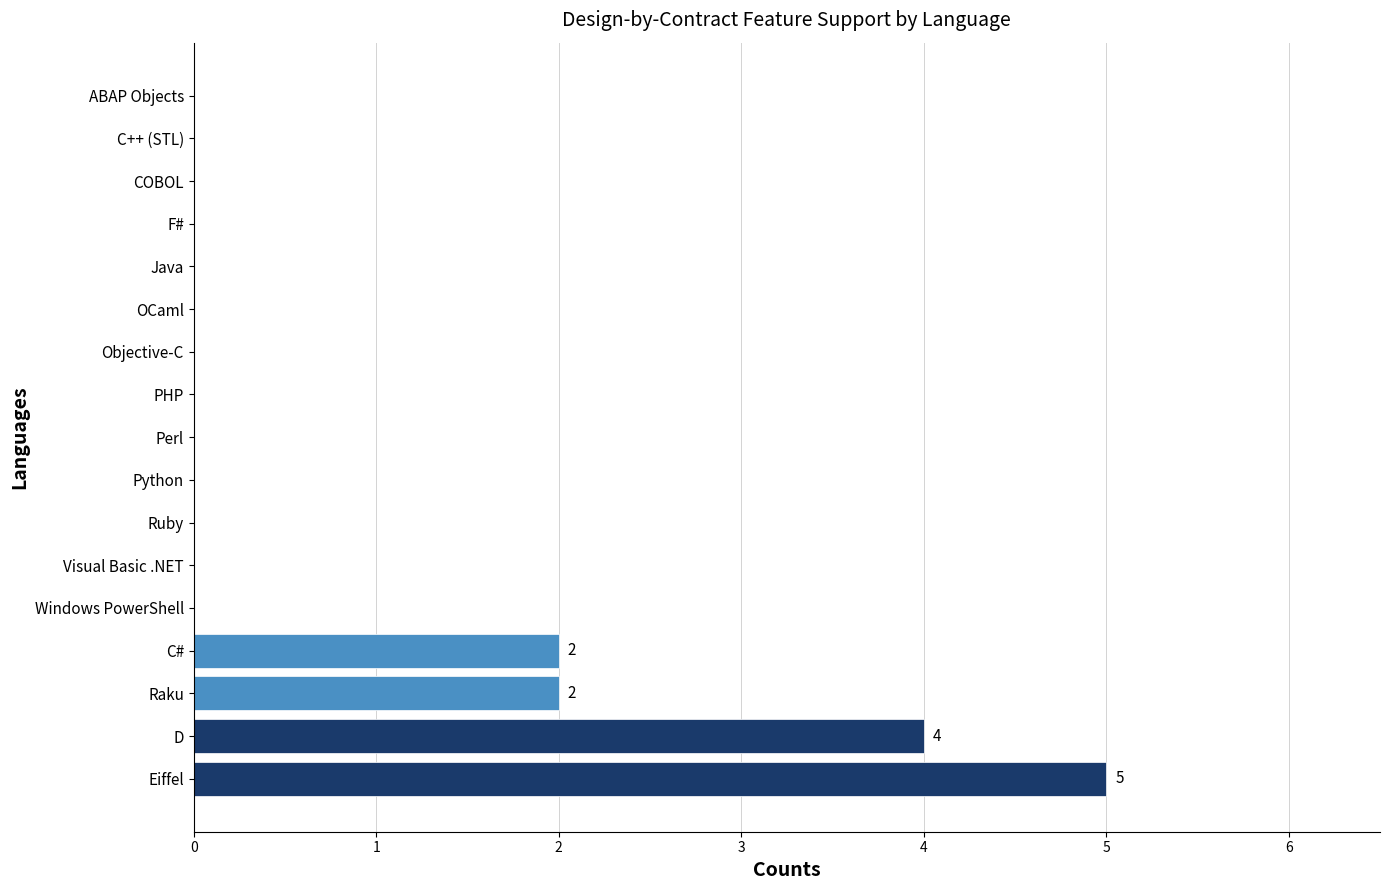

What is the greatest value displayed?

5